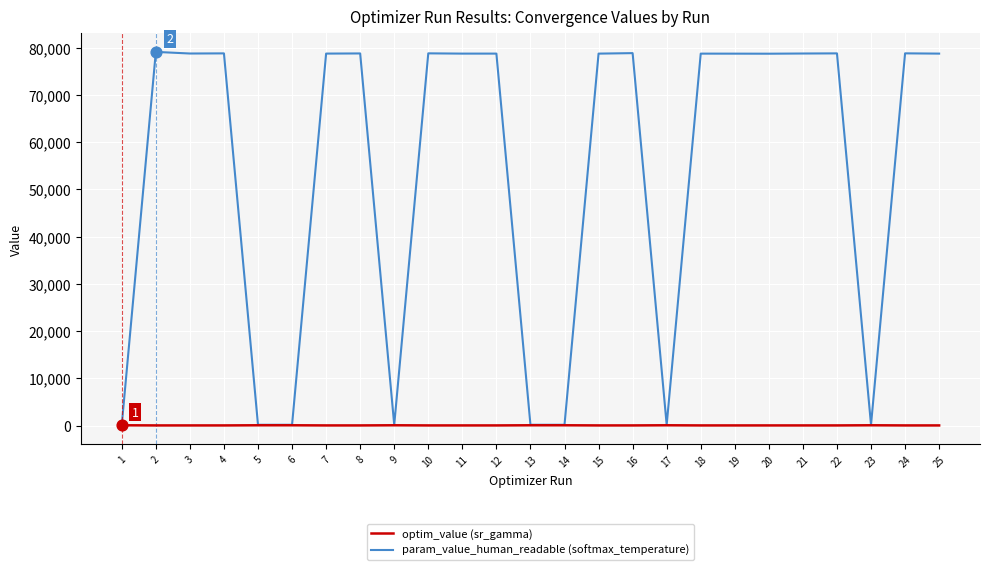

Which series has the largest total across all categories?

param_value_human_readable (softmax_temperature)